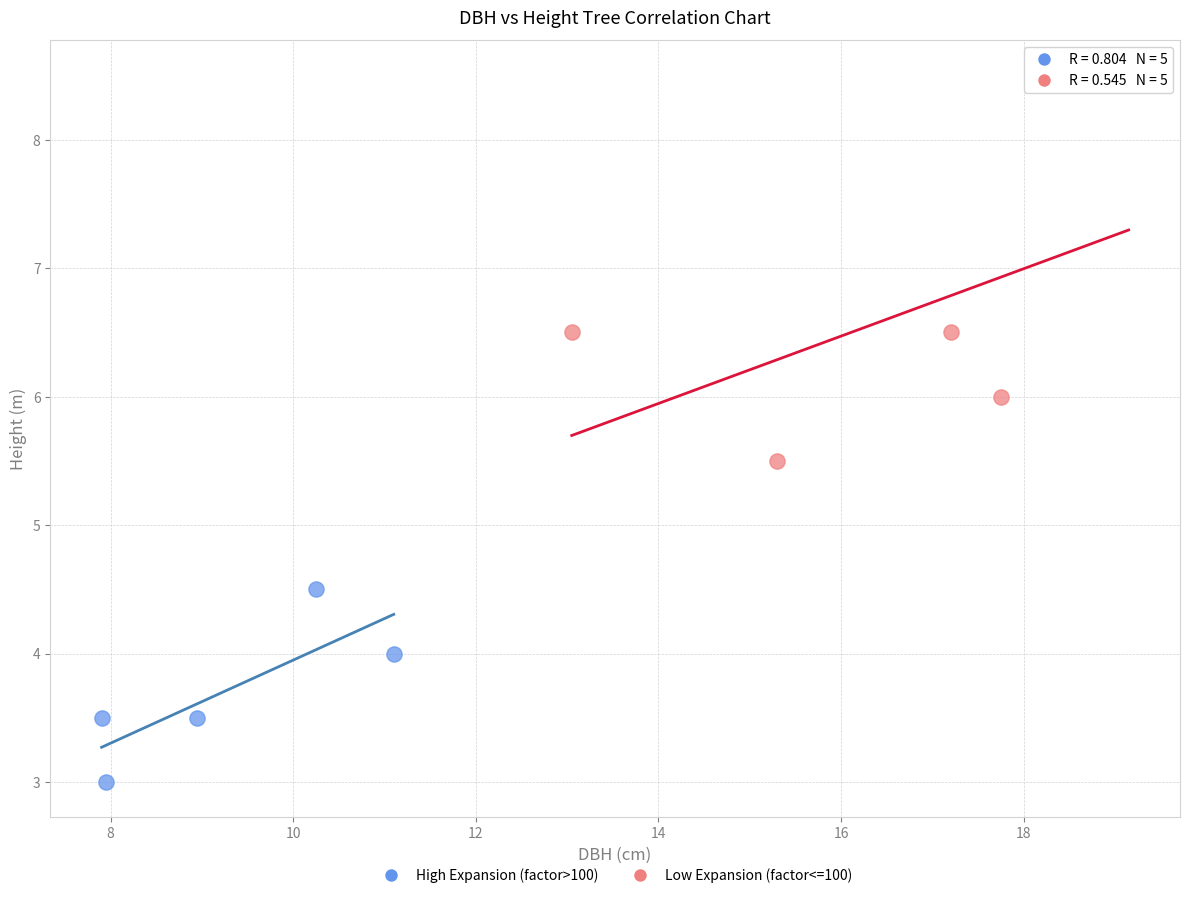

Which series reaches the minimum Y coordinate?

High Expansion (factor>100)